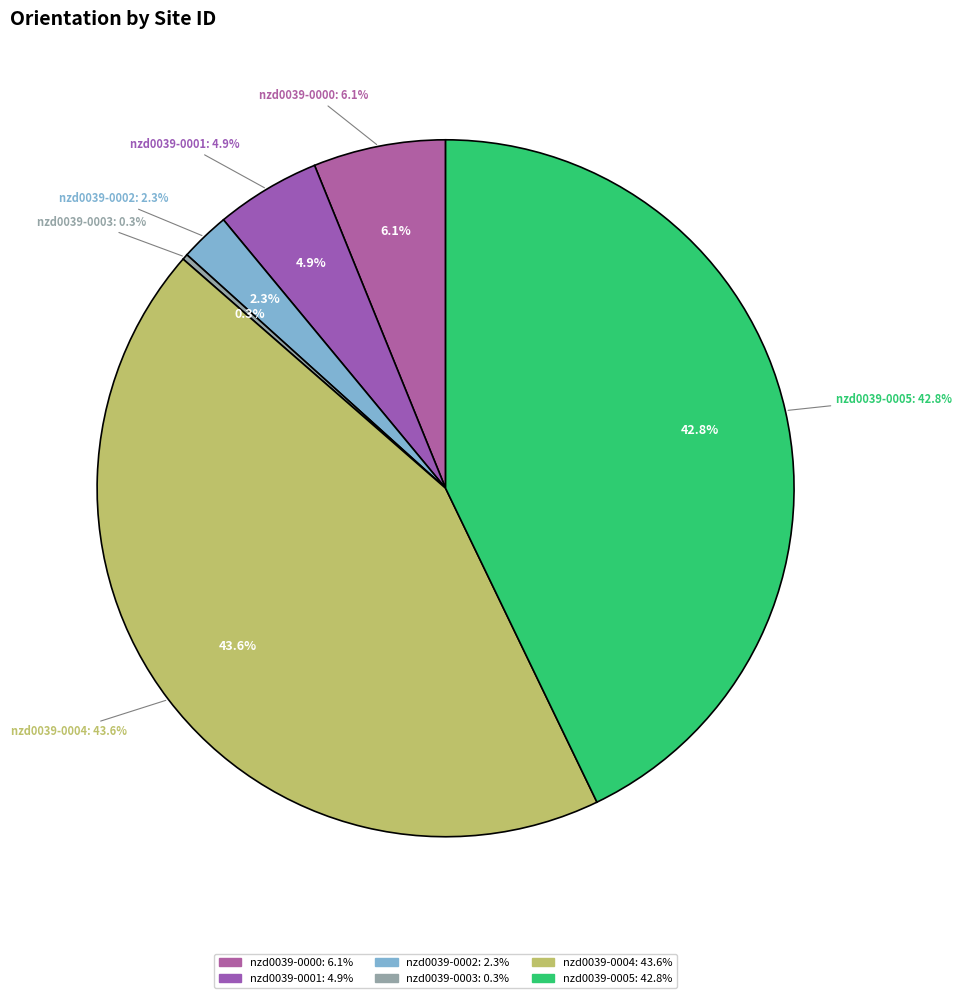

How many slices are in this pie chart?

6